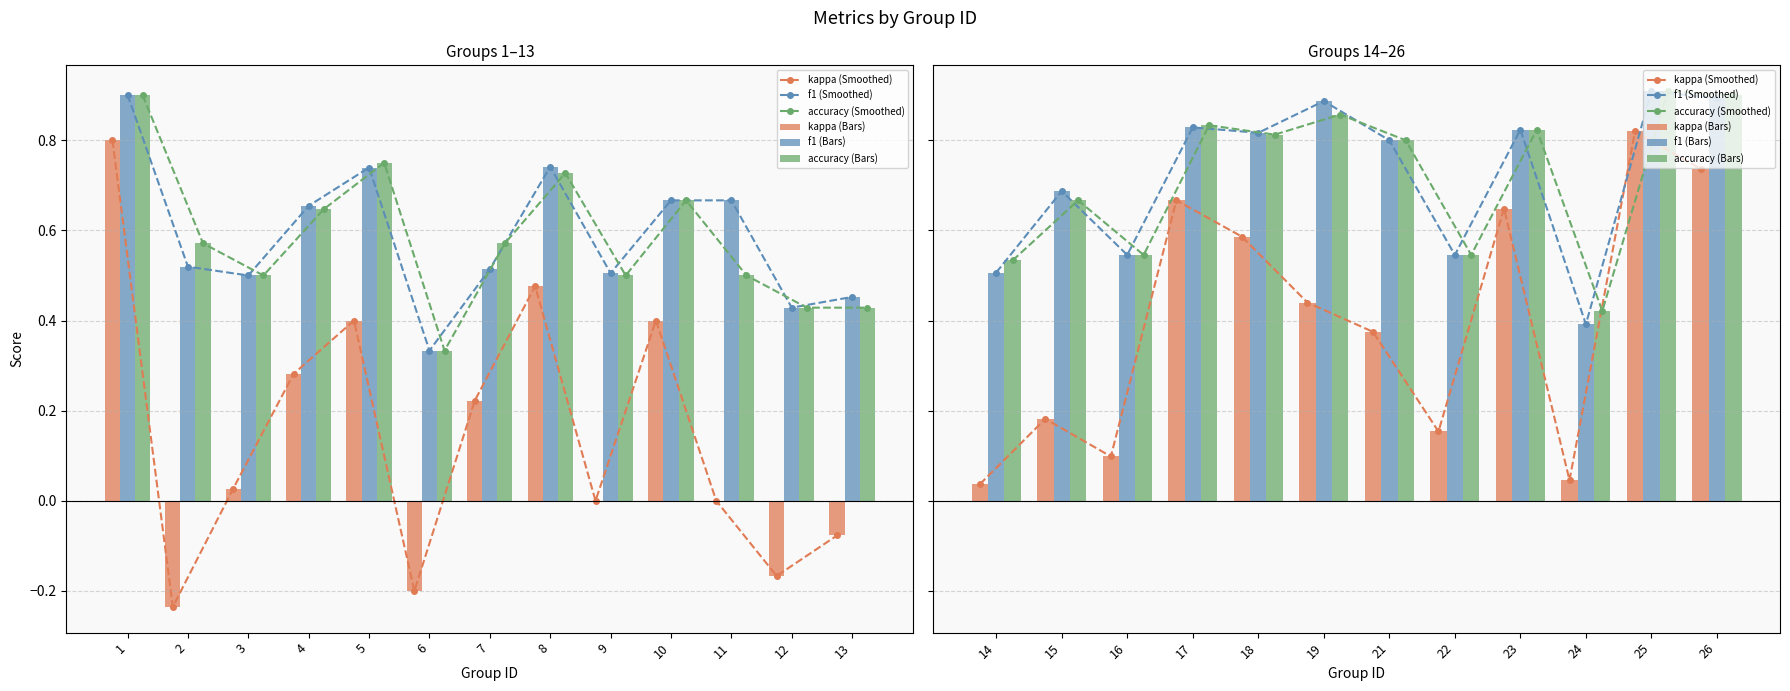

Which series changed the most between 17 and 19?

kappa (Smoothed)